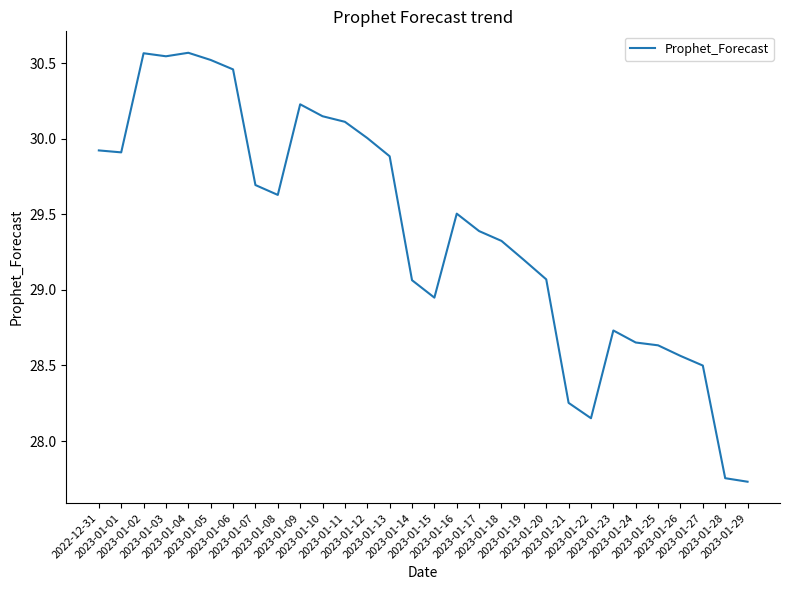

How many lines are shown in the chart?

1